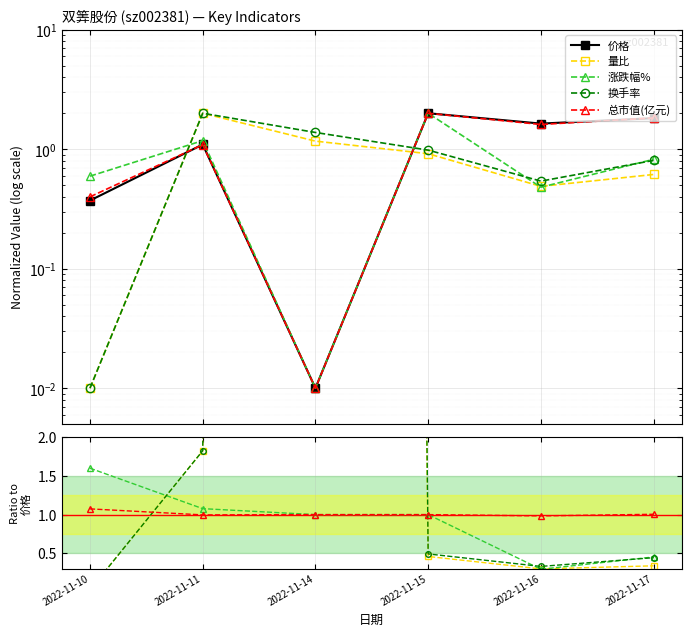

Where does the 总市值(亿元) series first go above 1?

2022-11-10